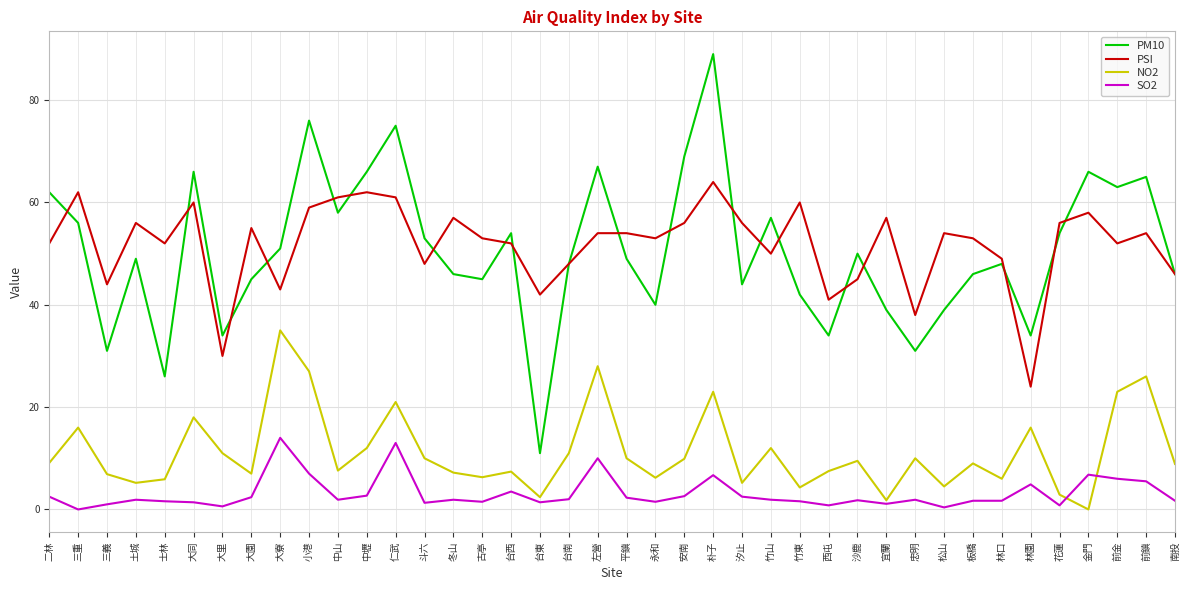

How many lines are shown in the chart?

4